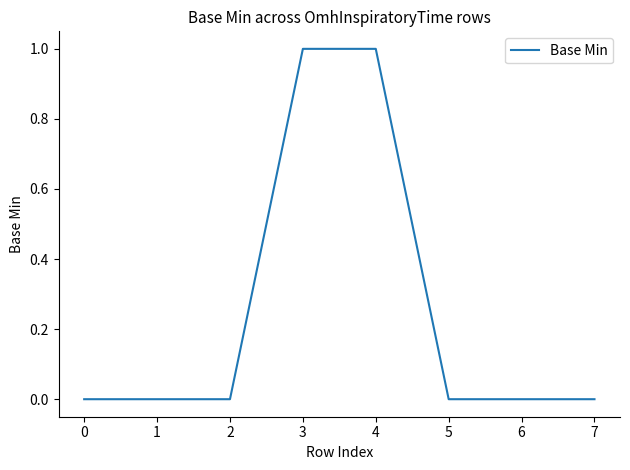

True or false: the data shows 0 at 3.

False